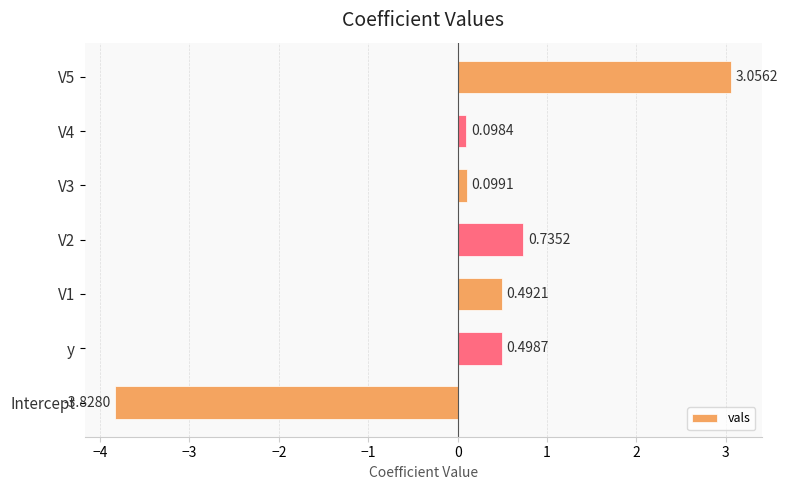

Rank the categories by value from highest to lowest.

V5, V2, y, V1, V3, V4, Intercept